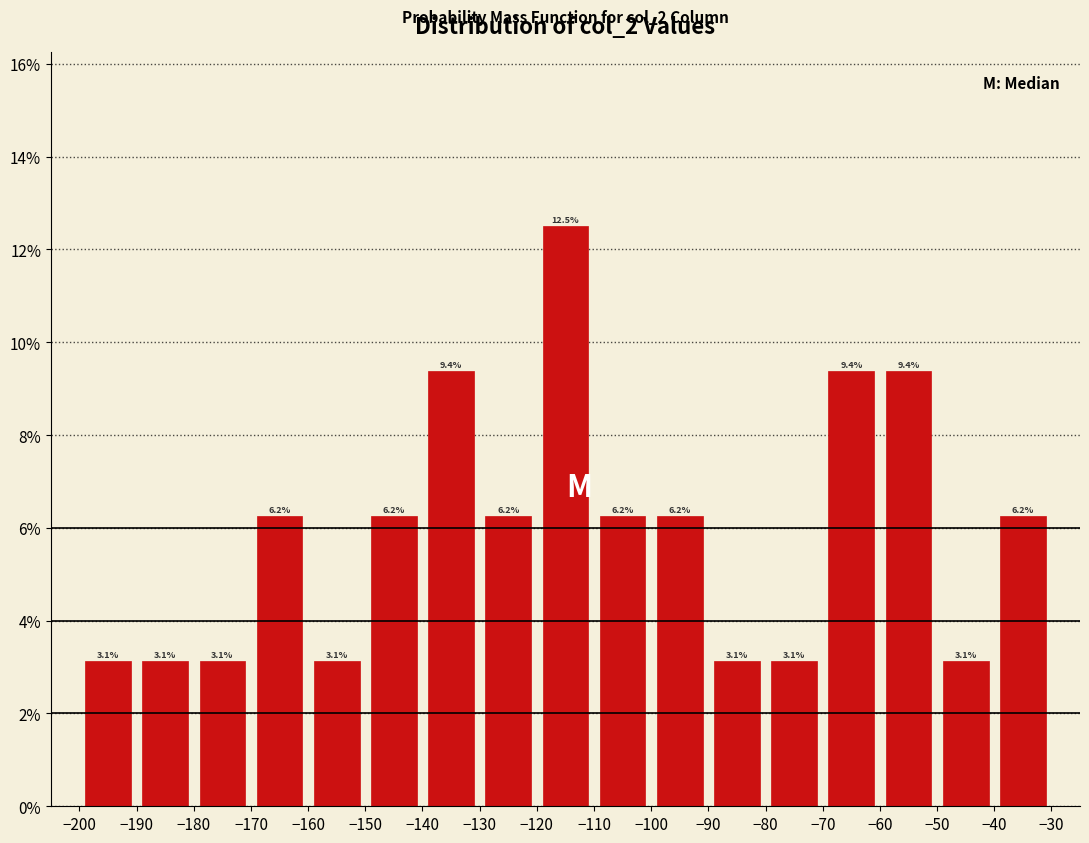

Reading left to right, transcribe this chart: for each bar, give the range it covers on the x-axis and its height.

-200 to -190: 3.1
-190 to -180: 3.1
-180 to -170: 3.1
-170 to -160: 6.2
-160 to -150: 3.1
-150 to -140: 6.2
-140 to -130: 9.4
-130 to -120: 6.2
-120 to -110: 12.5
-110 to -100: 6.2
-100 to -90: 6.2
-90 to -80: 3.1
-80 to -70: 3.1
-70 to -60: 9.4
-60 to -50: 9.4
-50 to -40: 3.1
-40 to -30: 6.2